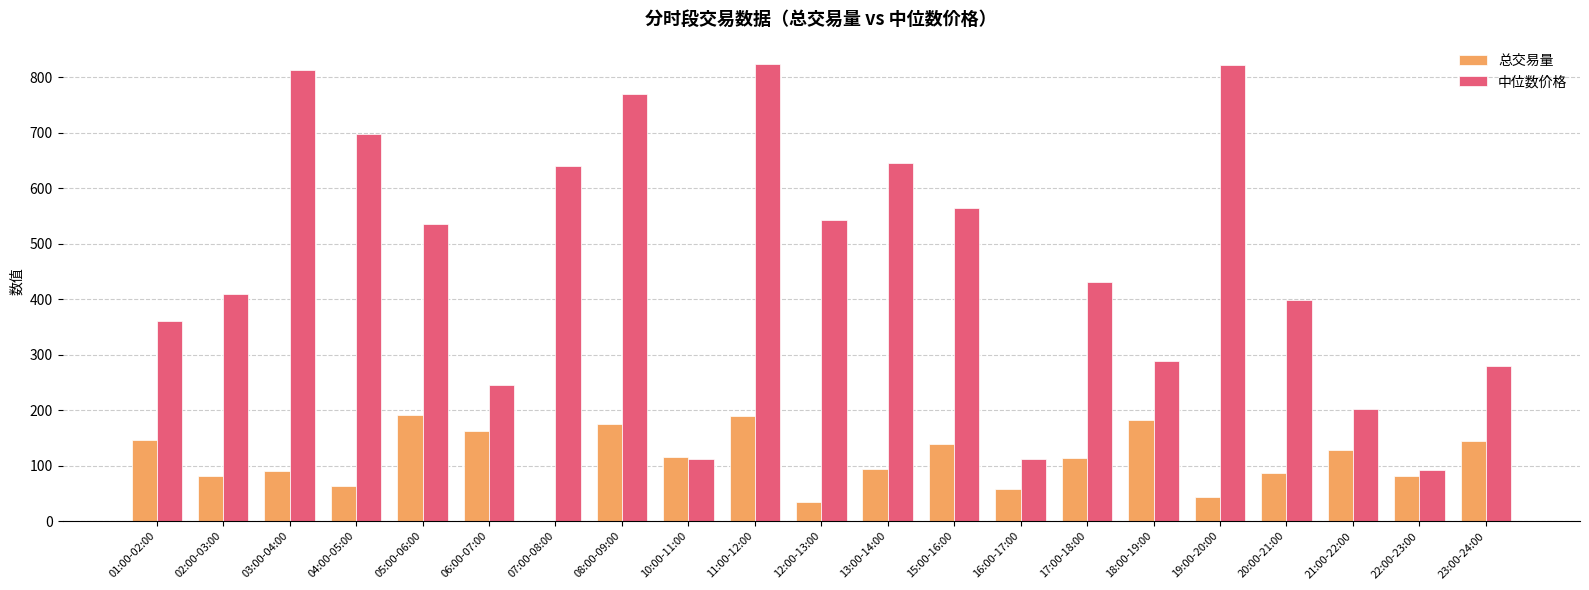

Does the chart contain stacked bars?

No